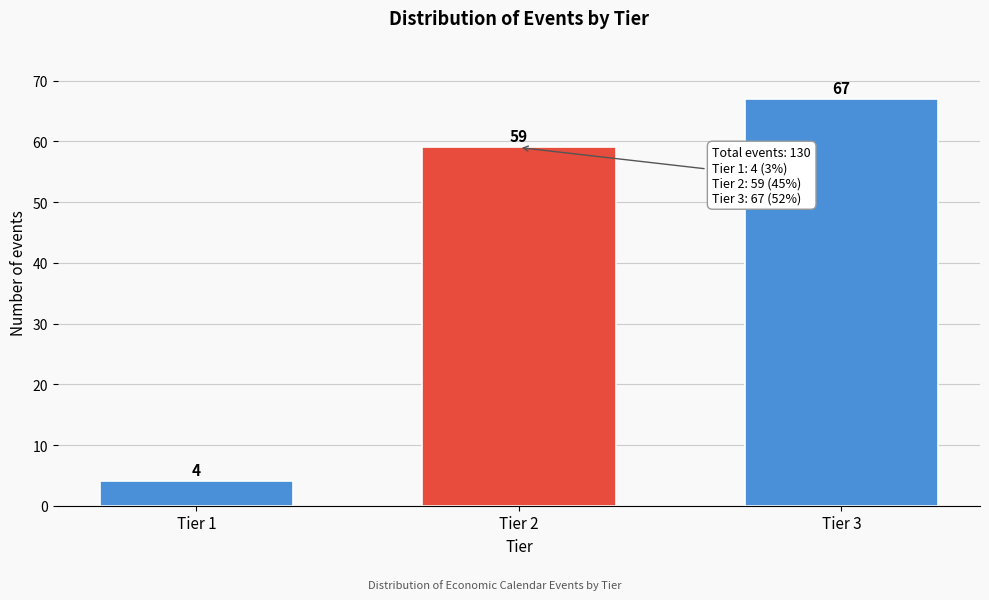

Reading right to left, what are all the values shown in this chart?

Tier 3=67	Tier 2=59	Tier 1=4